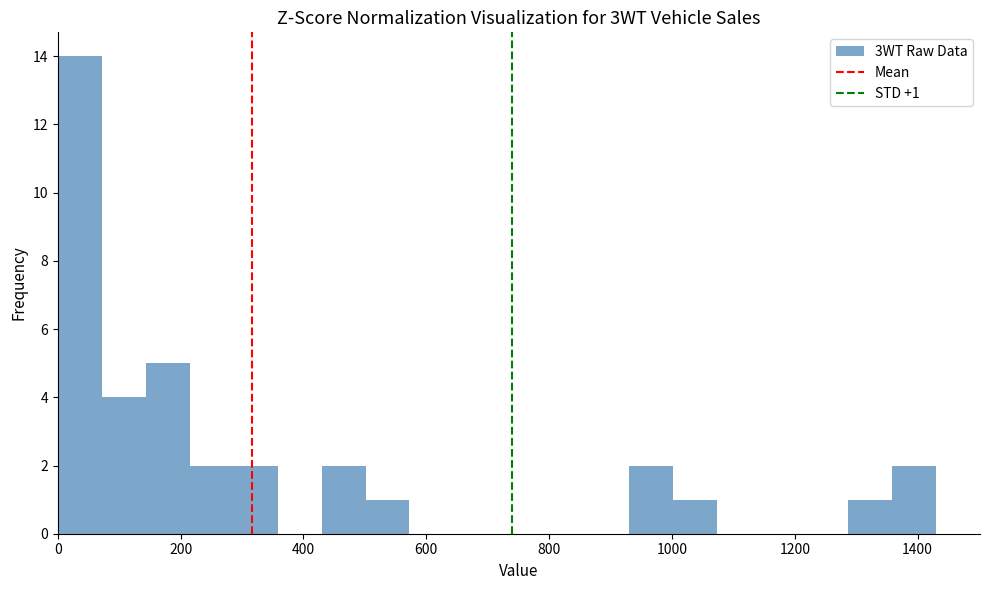

Around what value on the x-axis is the tallest bar? Give the approximate position of its centre, as read against the axis.

40